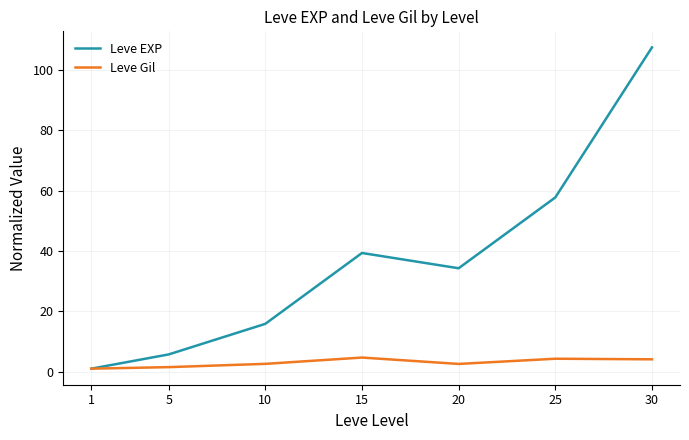

What is the sum of the Leve Gil values at 30 and 25?

8.4